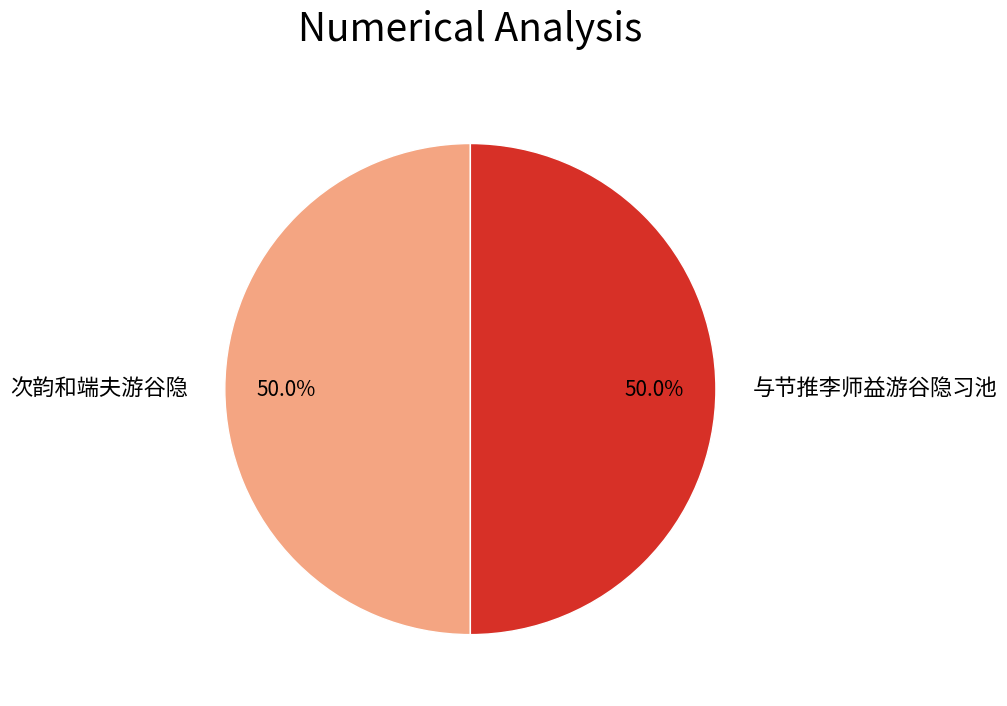

What is the ratio of the value at 与节推李师益游谷隐习池 to the value at 次韵和端夫游谷隐?

1.0